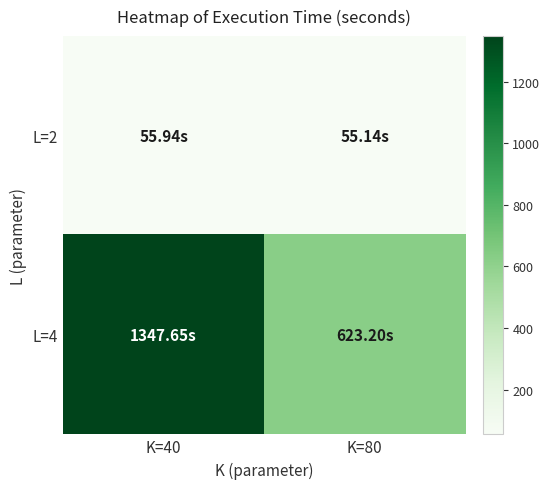

List the series in order of their overall mean, lowest first.

L=2, L=4